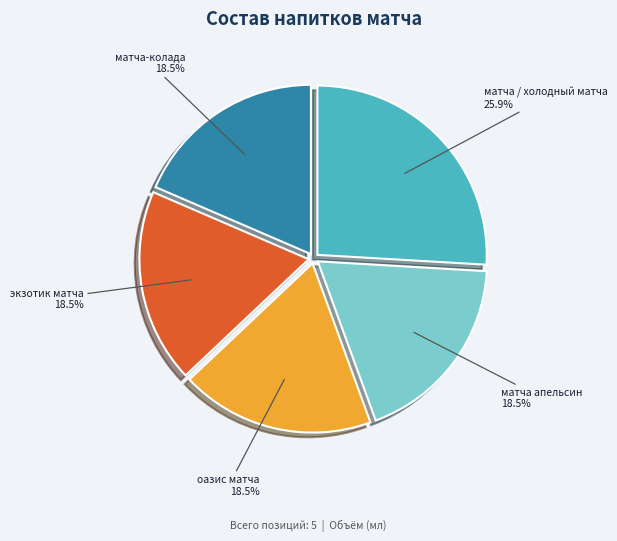

Does any single category account for the majority?

No